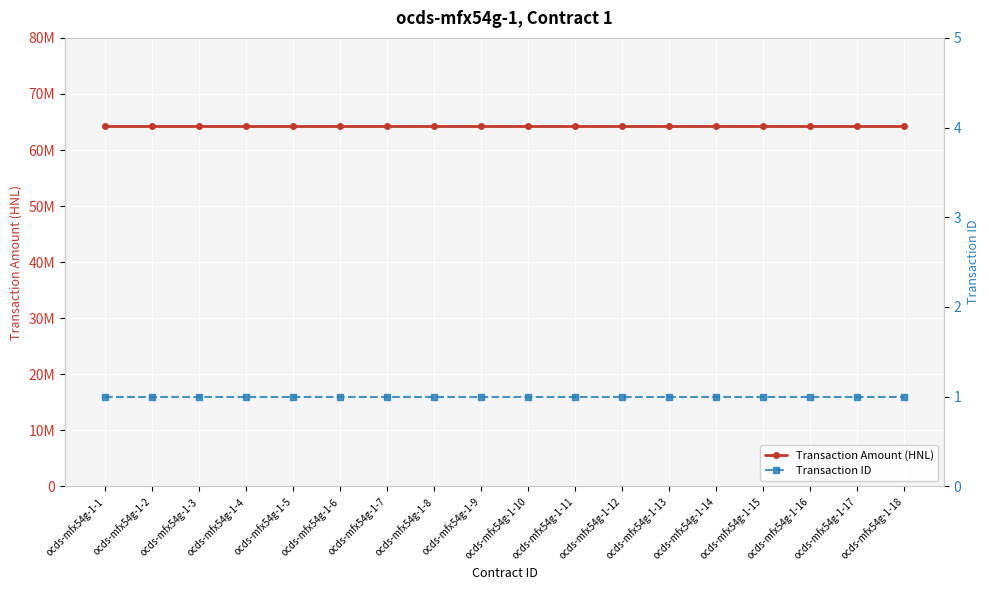

What are all the series names shown in the legend?

Transaction Amount (HNL), Transaction ID